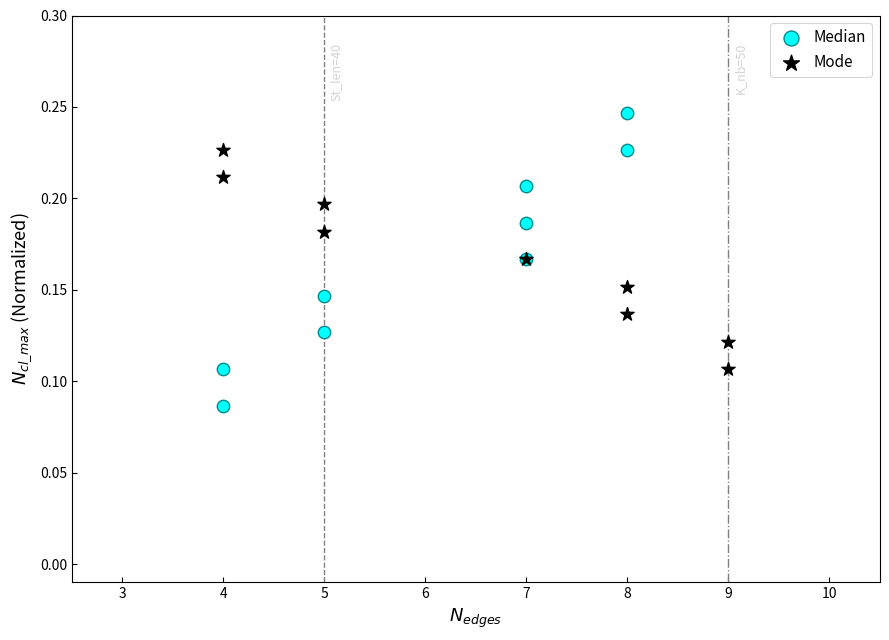

What are all the series names shown in the legend?

Median, Mode